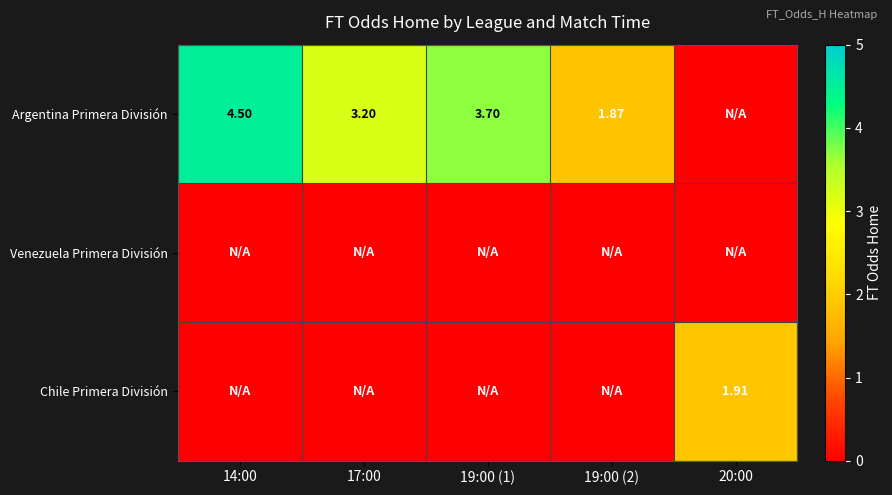

Read the Argentina Primera División value at 19:00 (2).

1.9